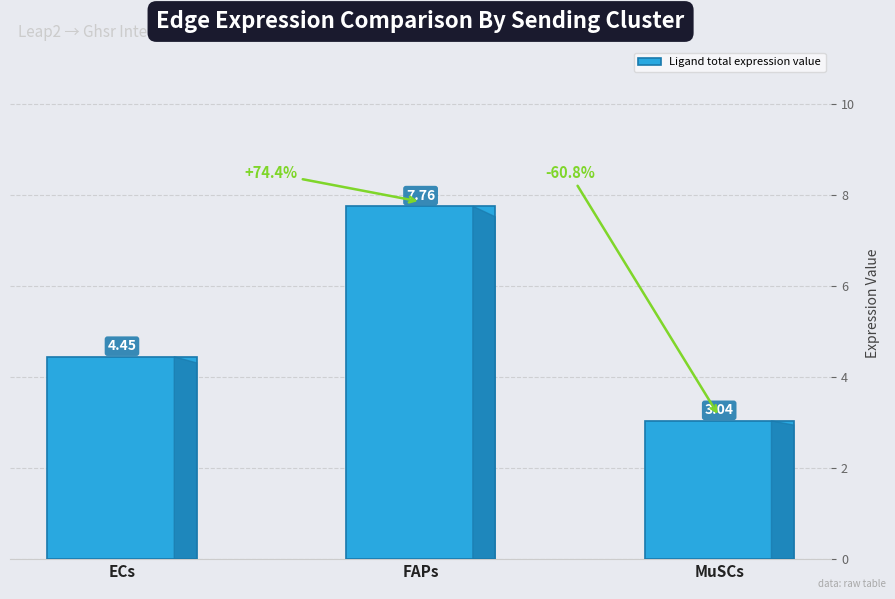

At which label is the value closest to 5?

ECs